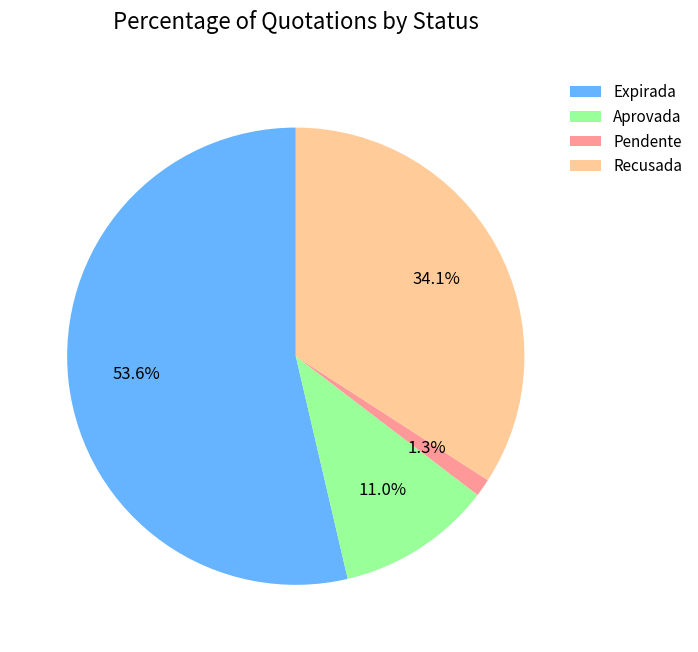

Is there a majority slice in this chart?

Yes